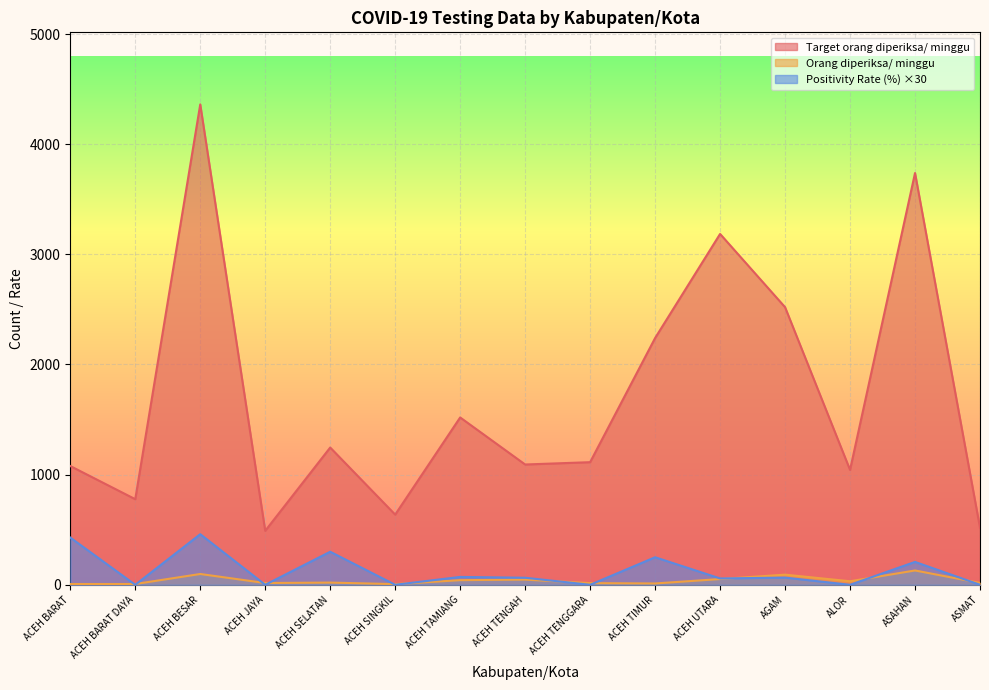

At which category is the sum across all series the highest?

ACEH BESAR